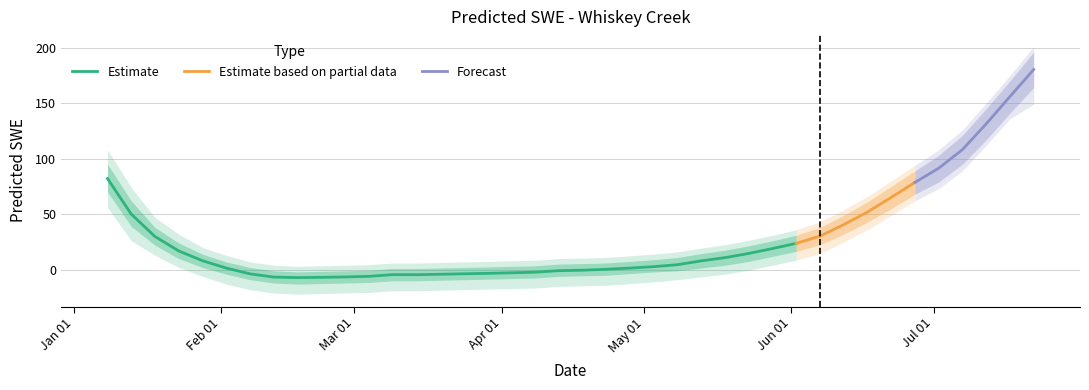

What is the label of the 37th point from the right?

2013-01-23